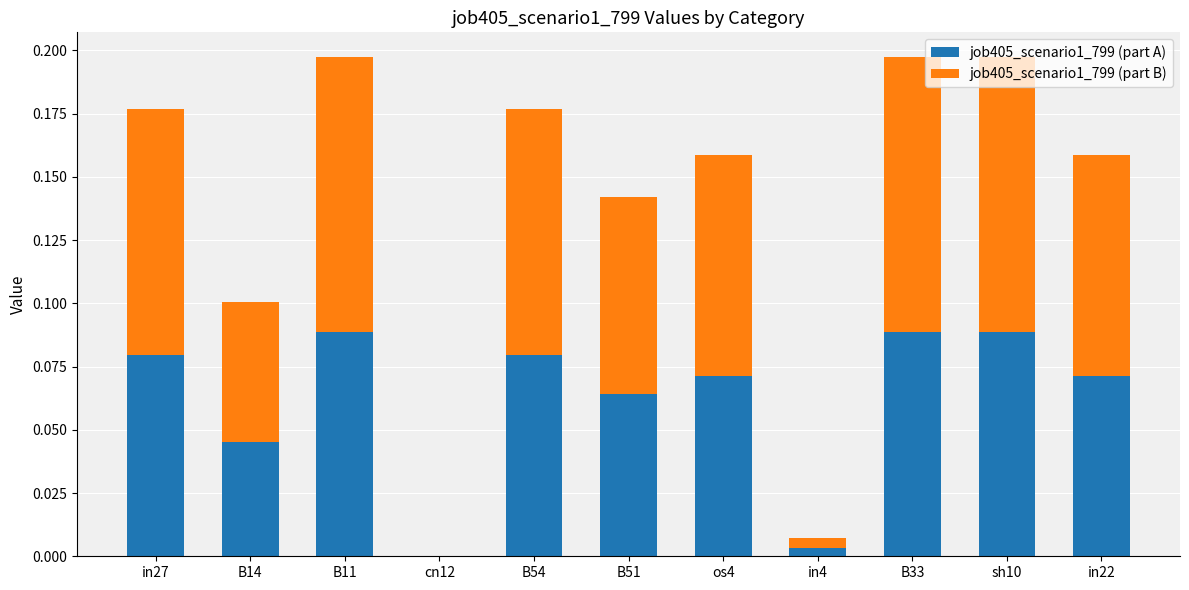

At how many categories does at least one series exceed 0?

10